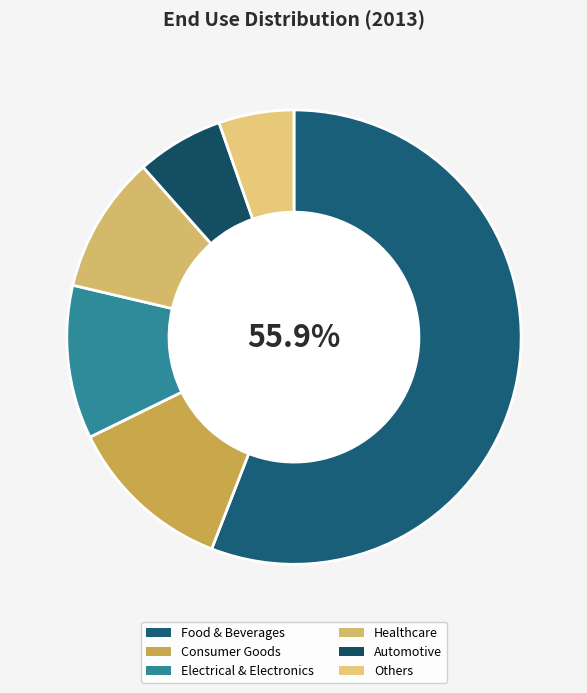

Is it true that Others is 5% of the pie?

True